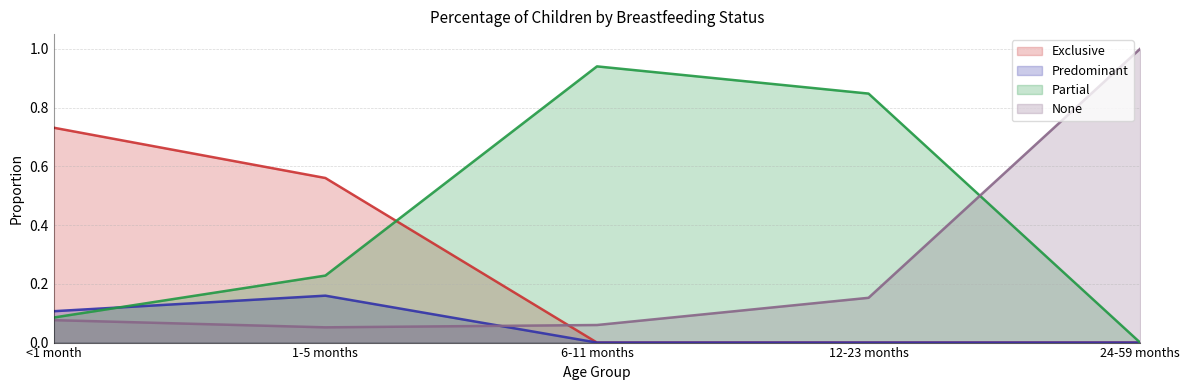

How many lines are shown in the chart?

4